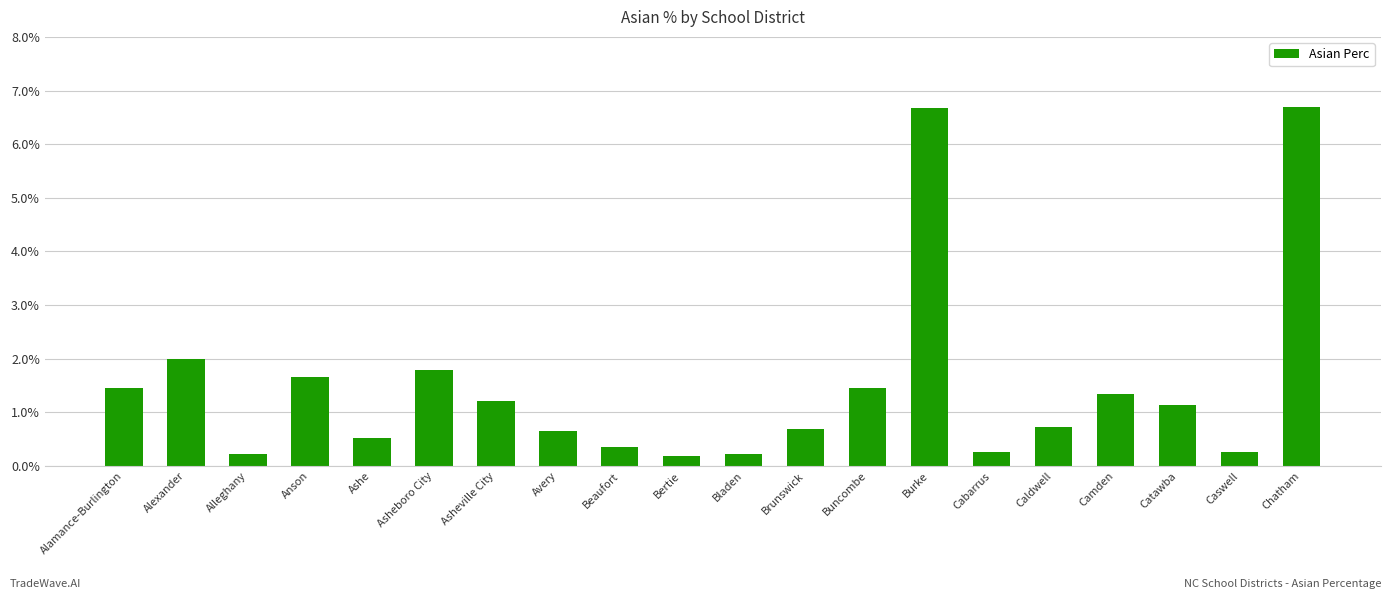

The value at Bladen is 0.2. True or false?

True